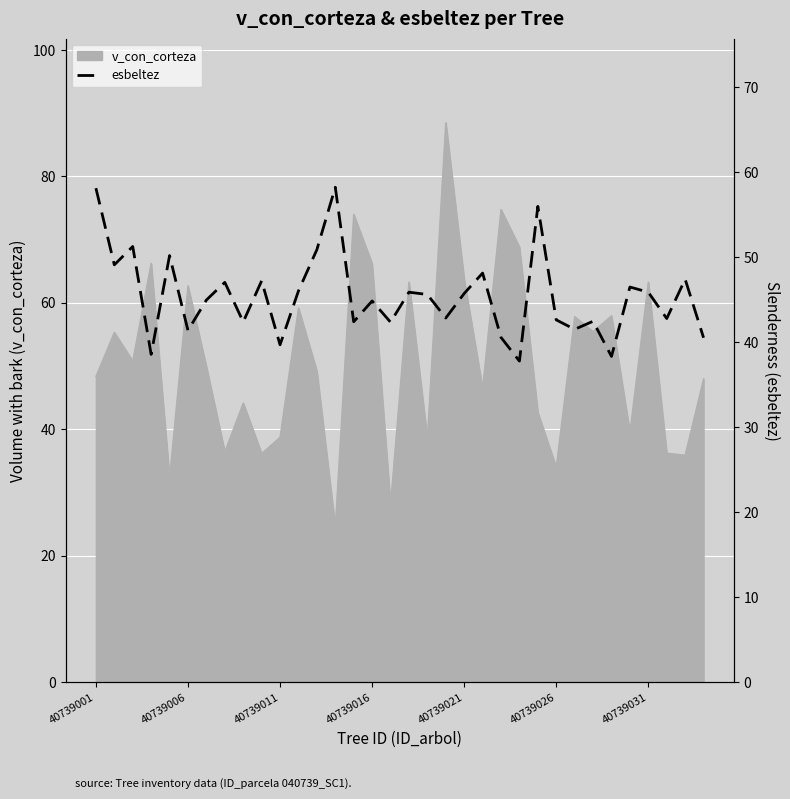

What is the lowest value of the v_con_corteza series?

24.6